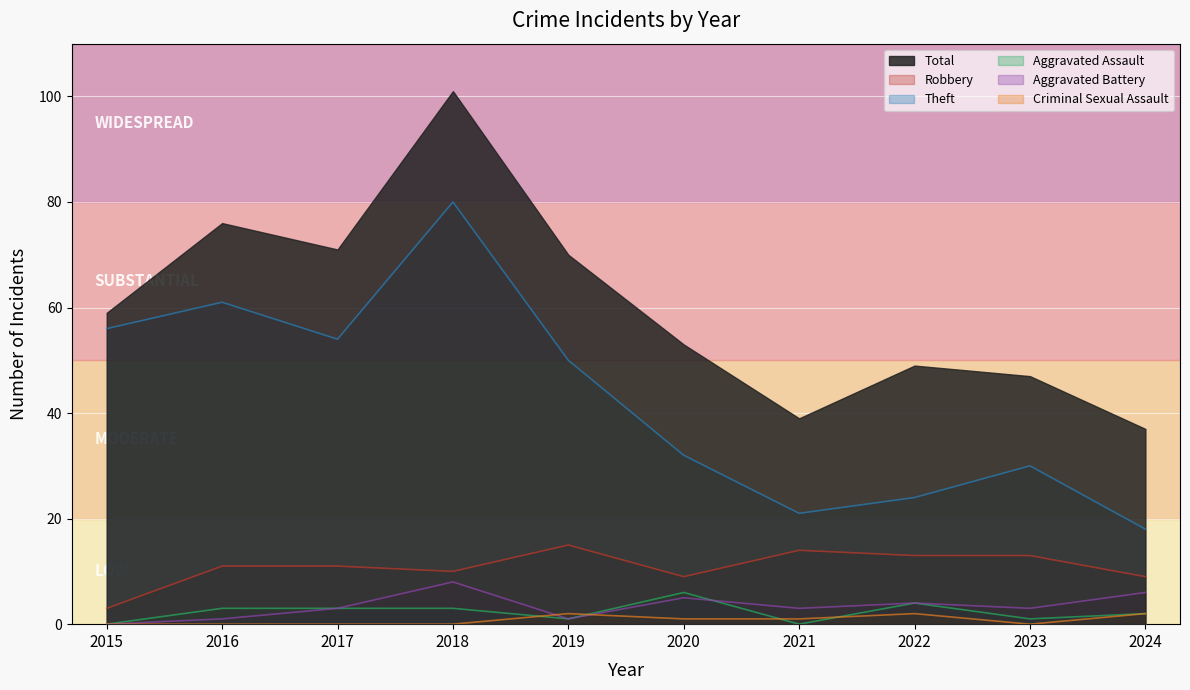

Where is Aggravated Assault nearest to the value 3?

2016